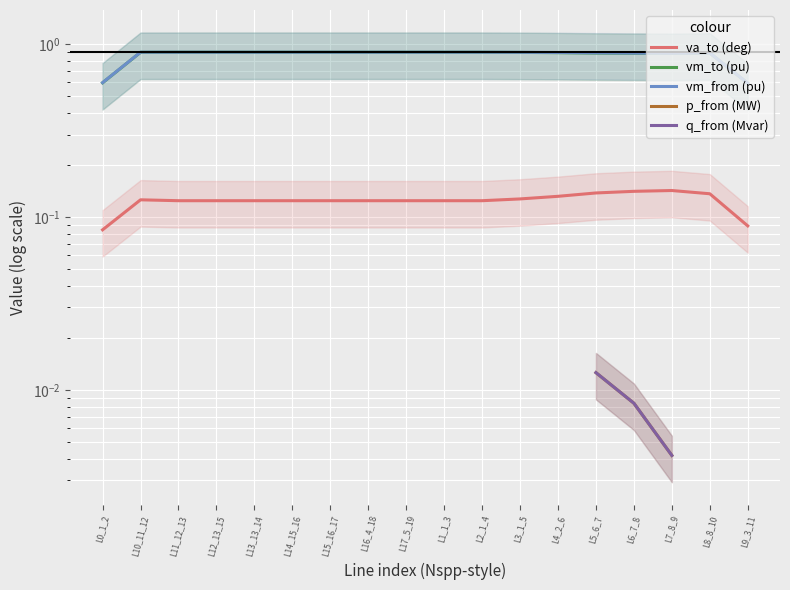

What position from the left is L15_16_17?

7